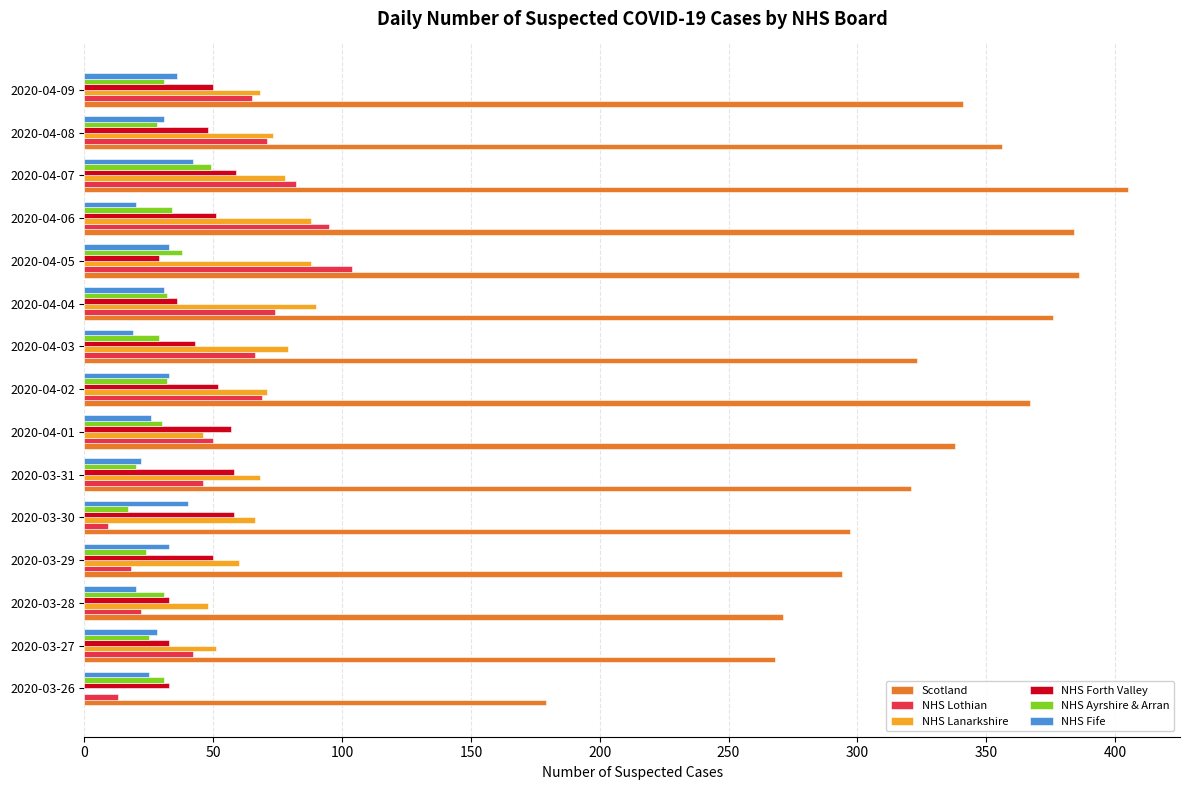

What is the sum of all NHS Fife values?

439